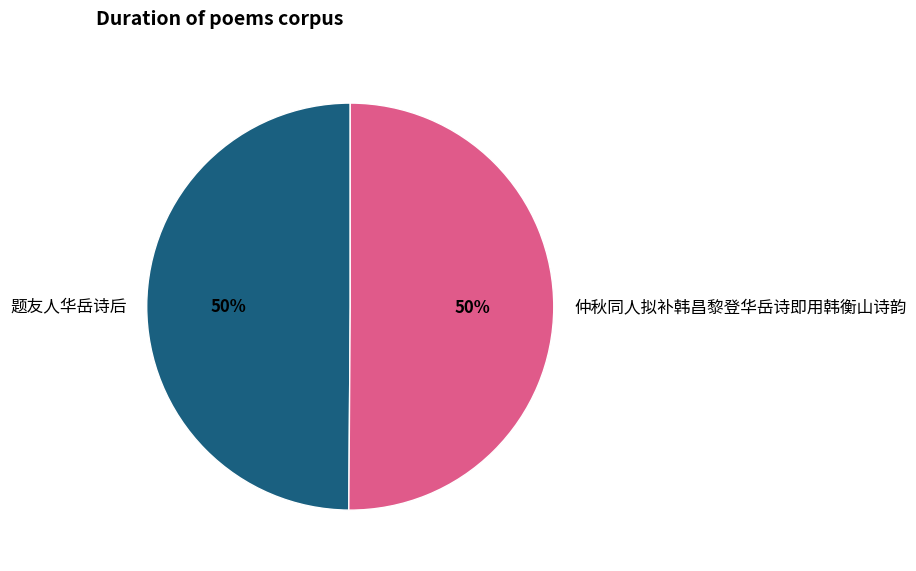

The 题友人华岳诗后 slice represents 50% of the pie. True or false?

True